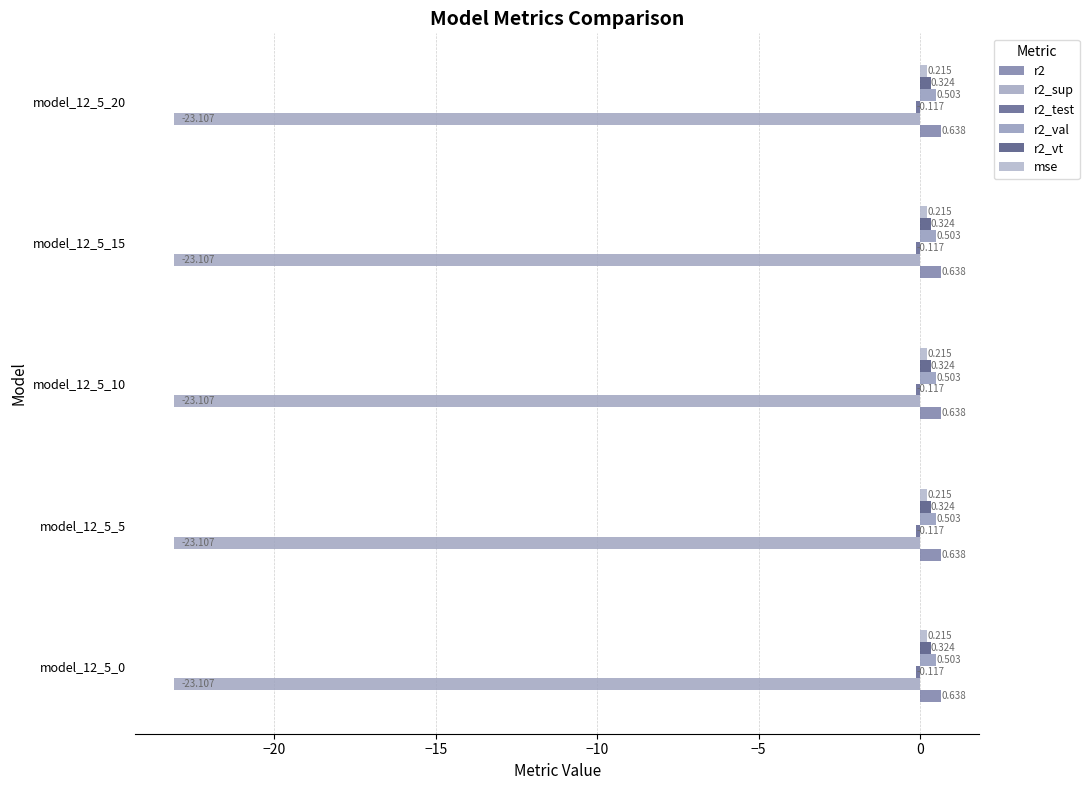

True or false: r2_vt has a value of 0.3 at model_12_5_0.

True